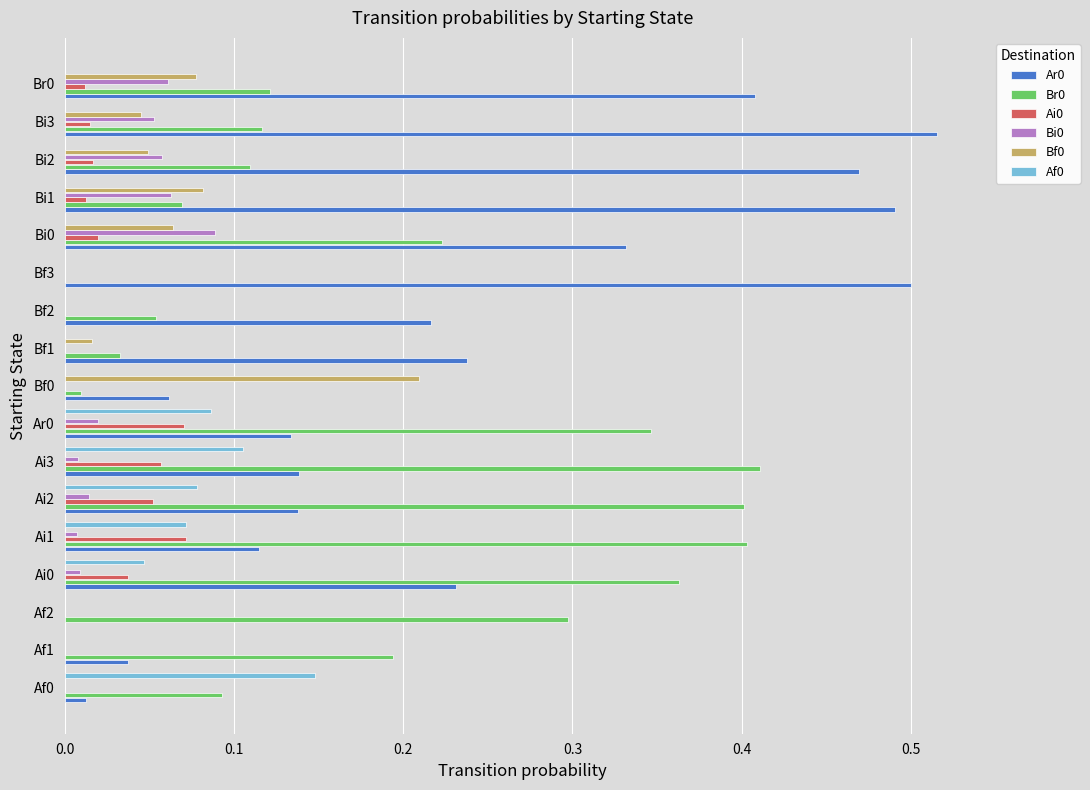

At which label does Ar0 reach its peak?

Bi3